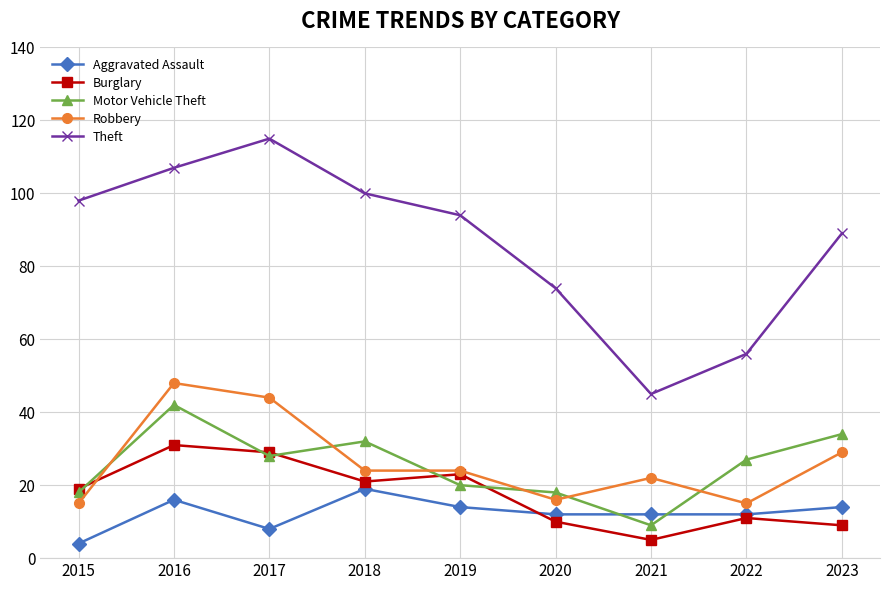

What value does the Theft series have at 2023?

89